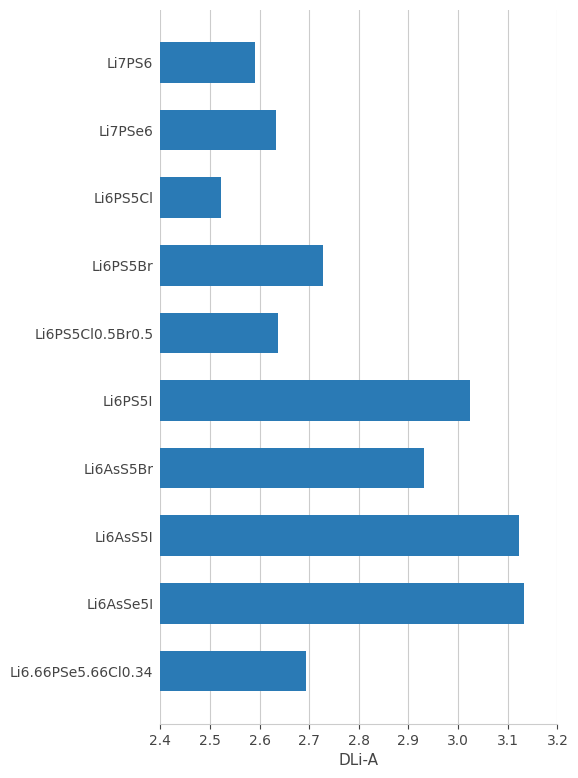

Count the number of data series in this chart.

1